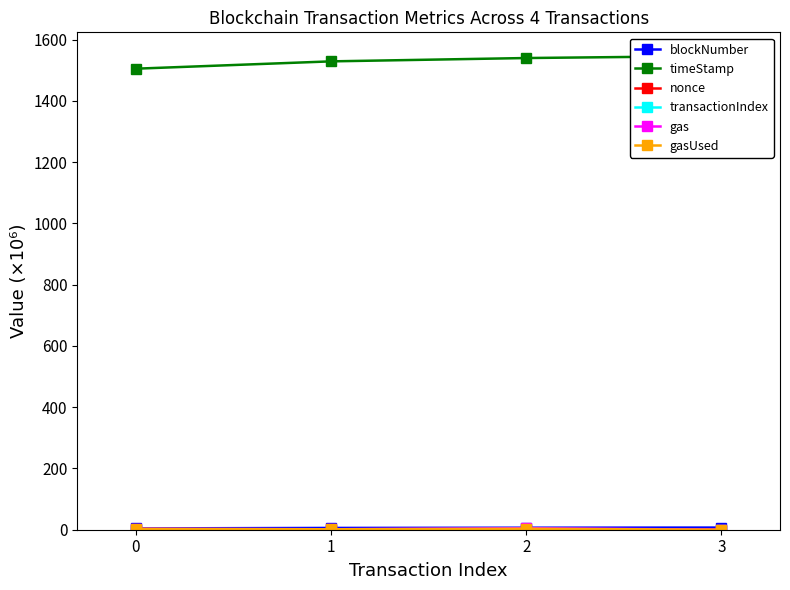

Is this an area chart (filled region under the line)?

No